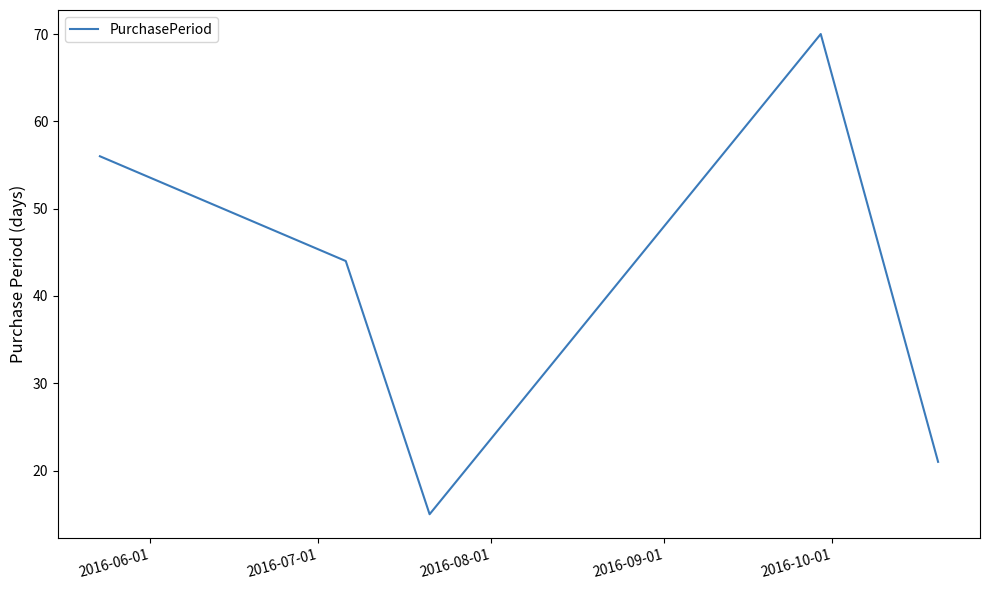

What is the difference between the second highest and minimum values?

41